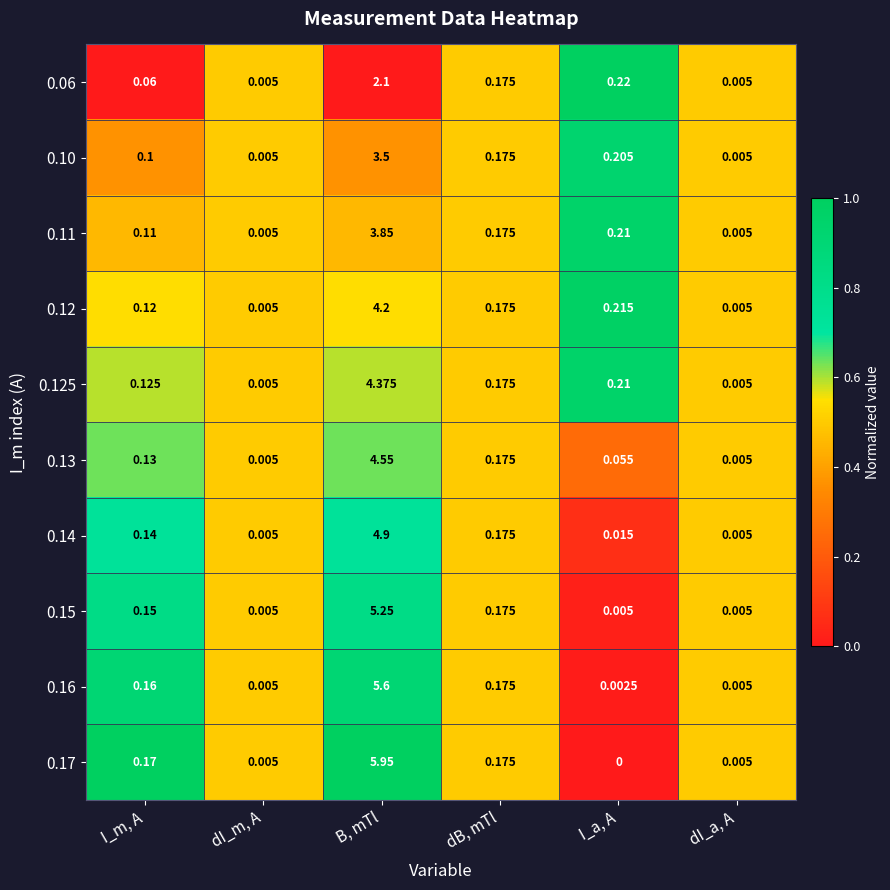

Count the number of data series in this chart.

10